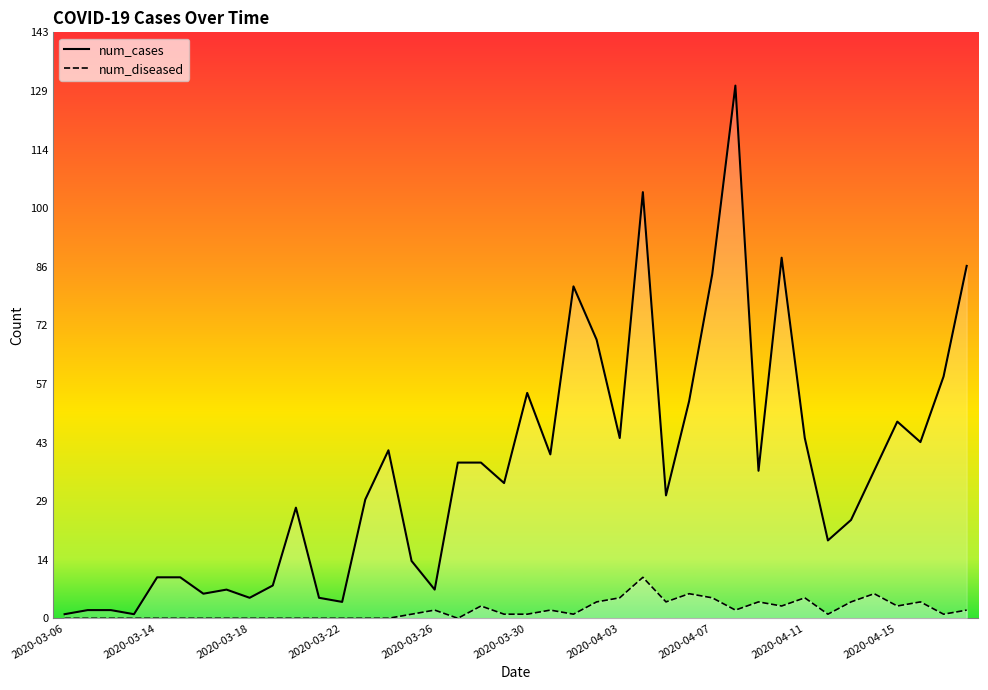

What is the sum of all num_cases values?

1460